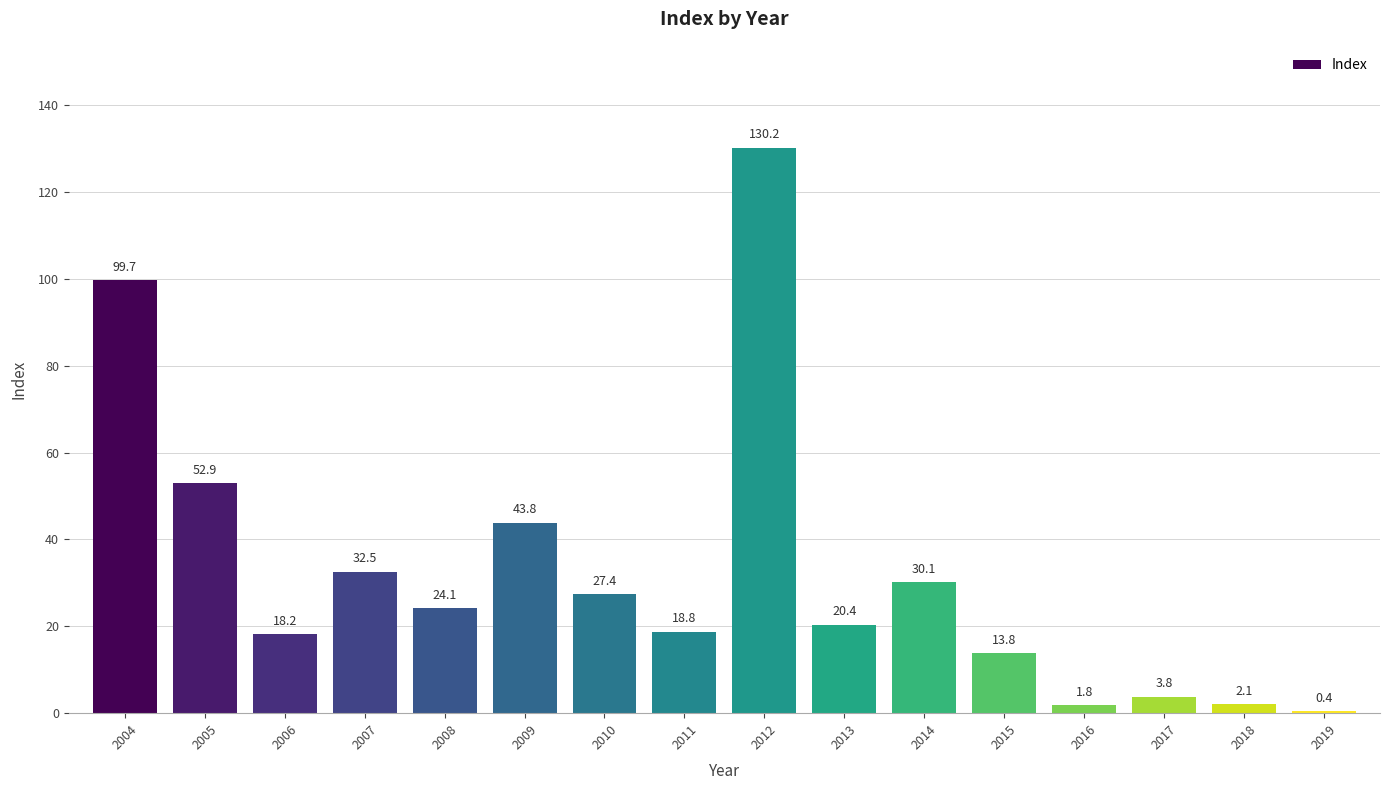

What is the maximum value shown in the chart?

130.2